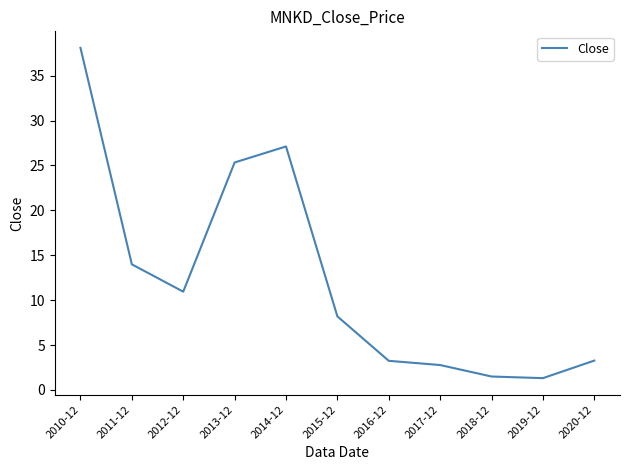

What value does the data have at 2012-12?

10.9